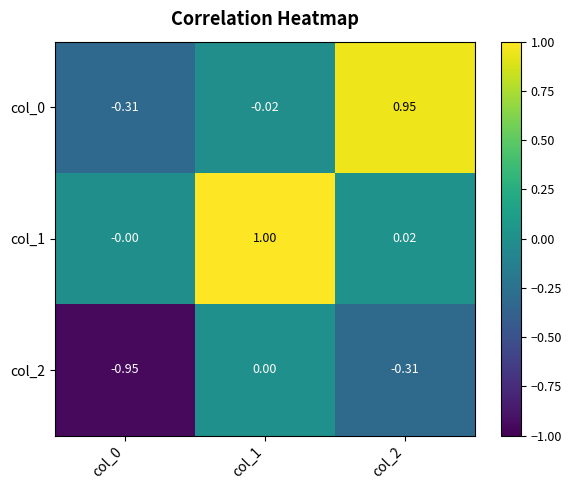

At which category is the sum across all series the highest?

col_1